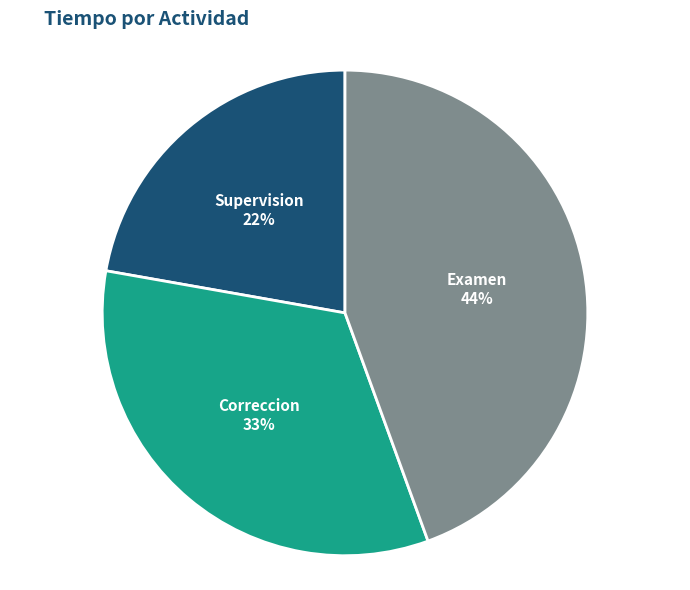

True or false: Examen accounts for 44% of the total.

True